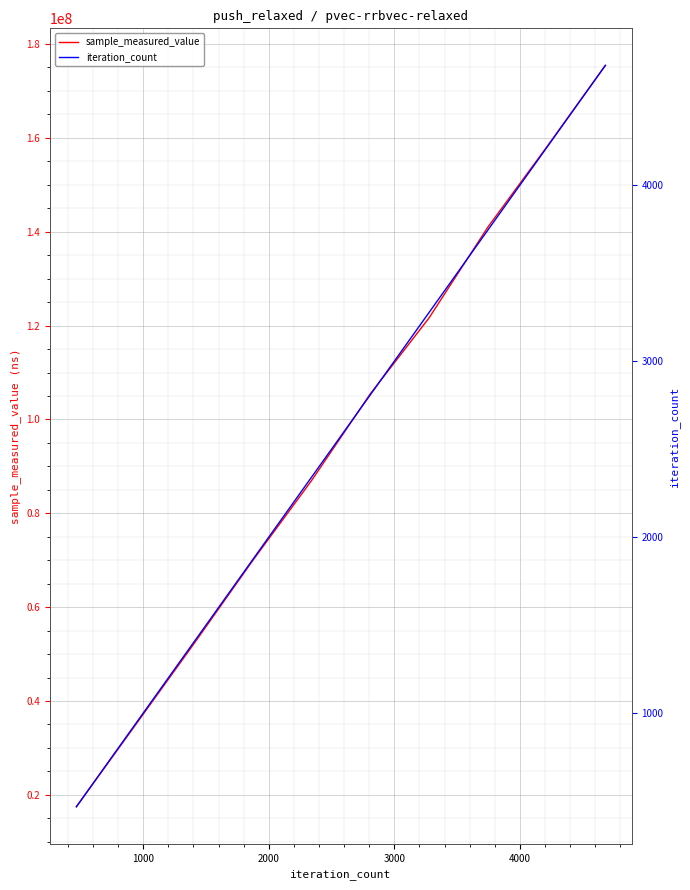

Is it true that sample_measured_value equals 185513441 at 6?

False